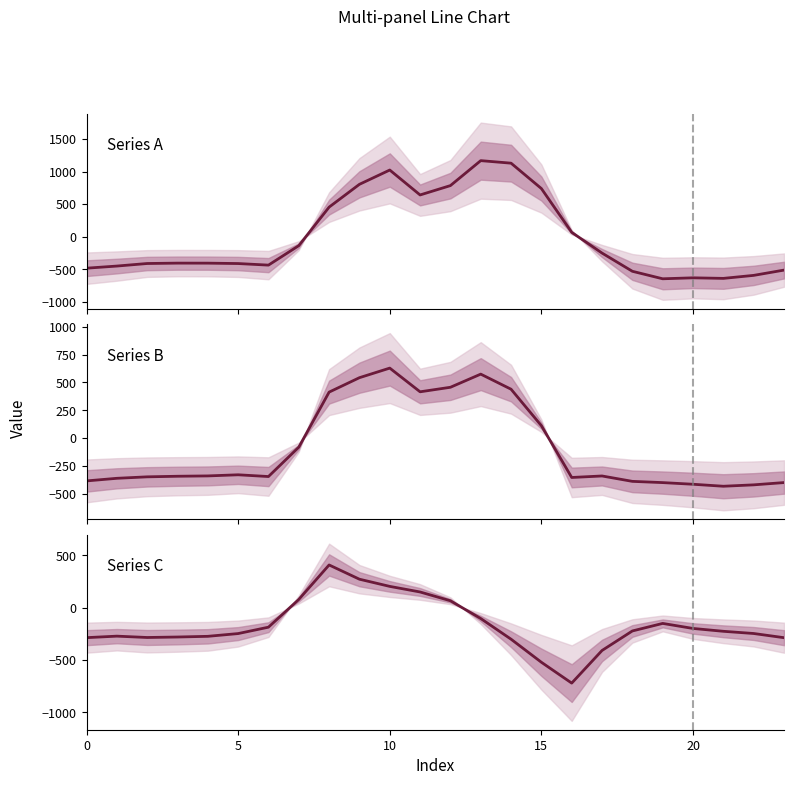

What is the maximum value for row_1?

628.1